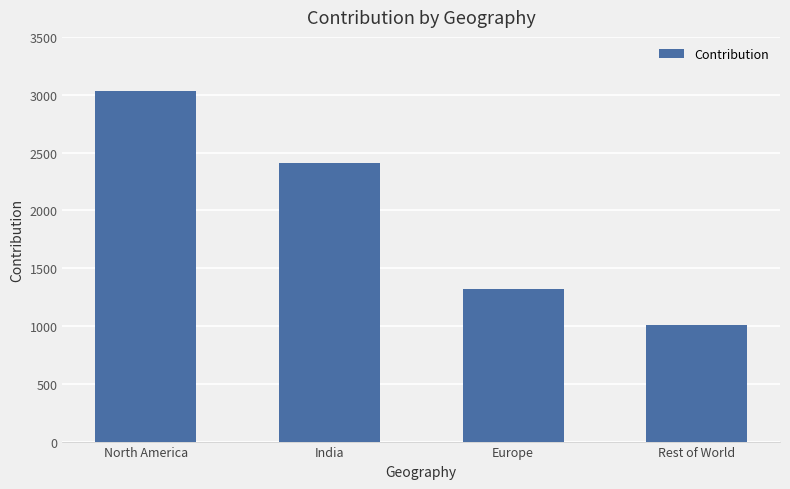

What position from the left is North America?

1